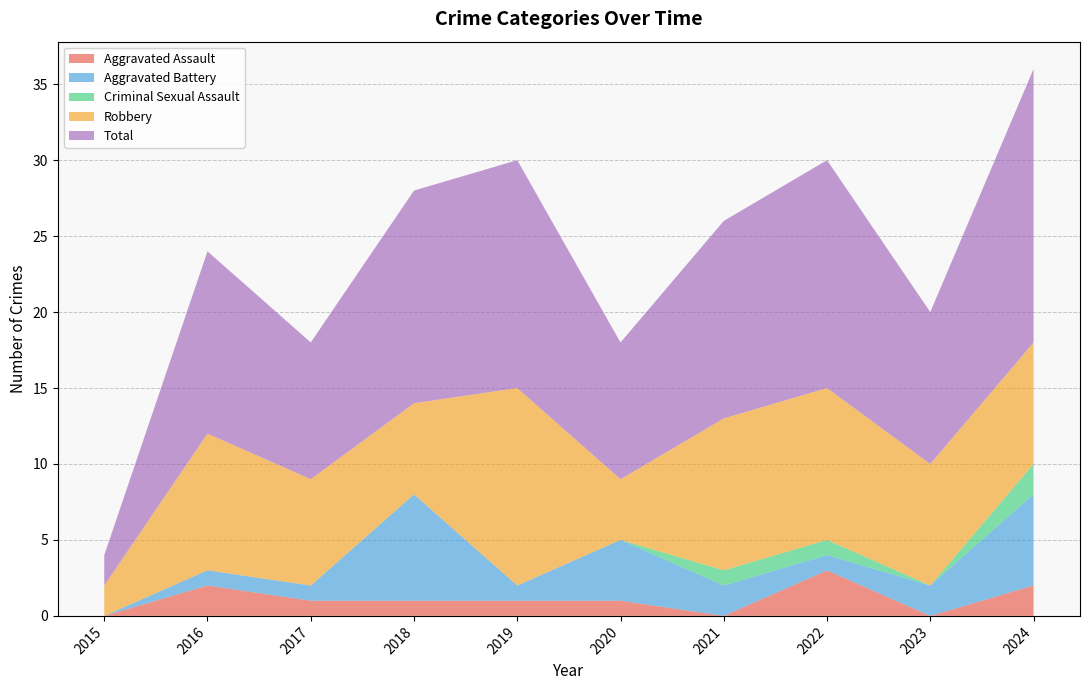

Reading left to right, transcribe all the data shown in this chart.

Aggravated Assault: 2015=0	2016=2	2017=1	2018=1	2019=1	2020=1	2021=0	2022=3	2023=0	2024=2
Aggravated Battery: 2015=0	2016=1	2017=1	2018=7	2019=1	2020=4	2021=2	2022=1	2023=2	2024=6
Criminal Sexual Assault: 2015=0	2016=0	2017=0	2018=0	2019=0	2020=0	2021=1	2022=1	2023=0	2024=2
Robbery: 2015=2	2016=9	2017=7	2018=6	2019=13	2020=4	2021=10	2022=10	2023=8	2024=8
Total: 2015=2	2016=12	2017=9	2018=14	2019=15	2020=9	2021=13	2022=15	2023=10	2024=18